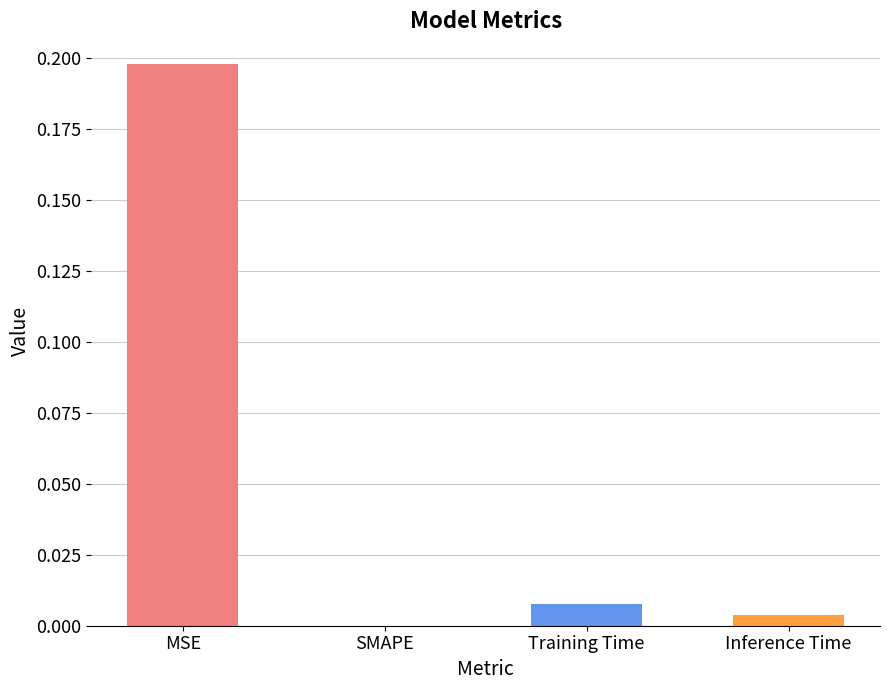

Which has a higher value, Training Time or Inference Time?

Training Time